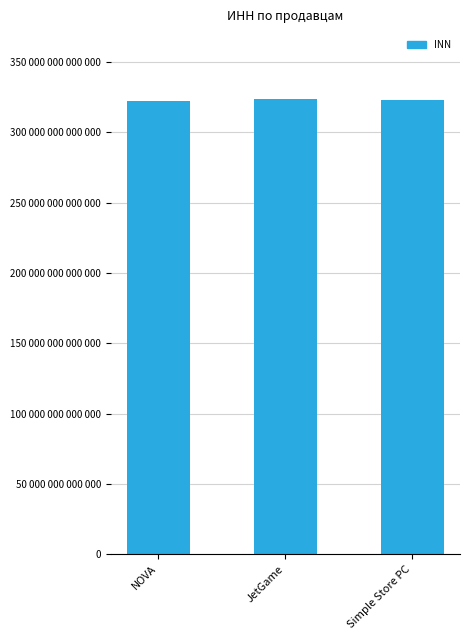

Count the values in the range 322366800050827 to 323508100624725.

3